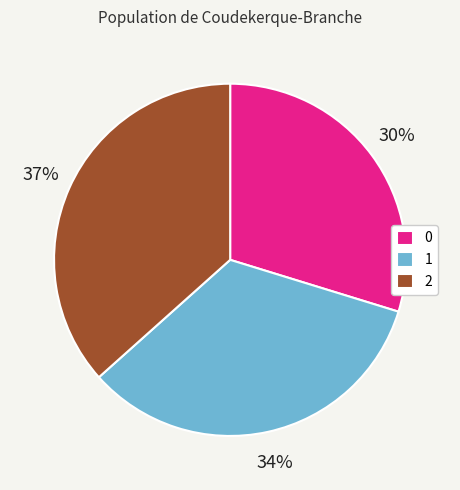

Is it true that 1 is 34% of the pie?

True